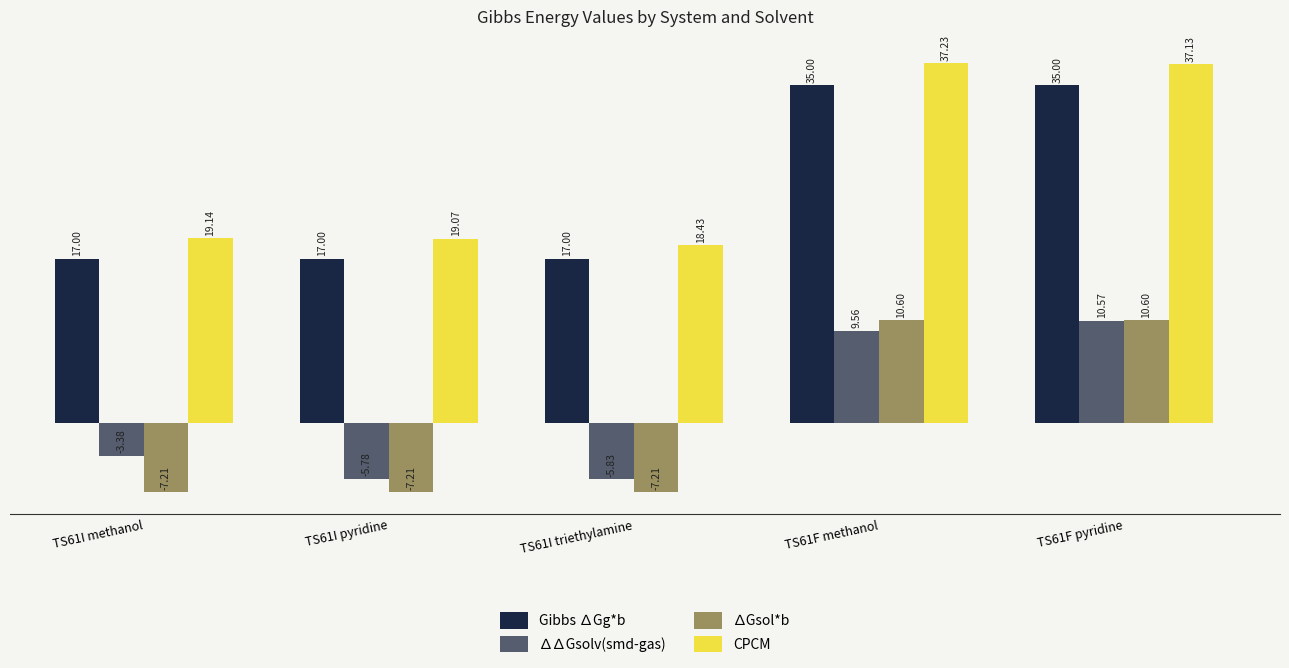

Is the value of Gibbs ∆Gg*b at TS61I triethylamine greater than the value of ∆∆Gsolv(smd-gas) at TS61I methanol?

Yes